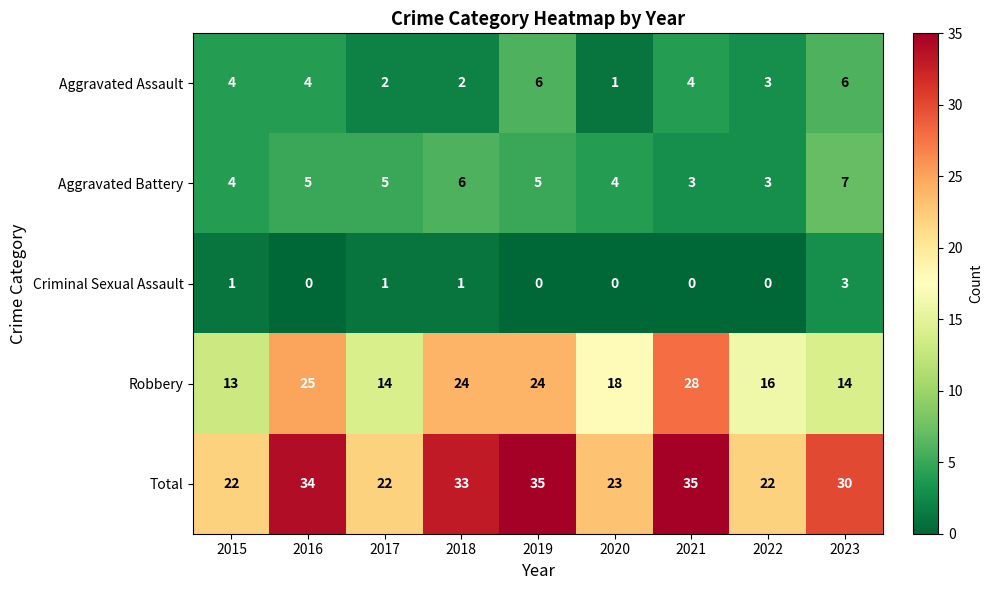

How many series are shown in this chart?

5